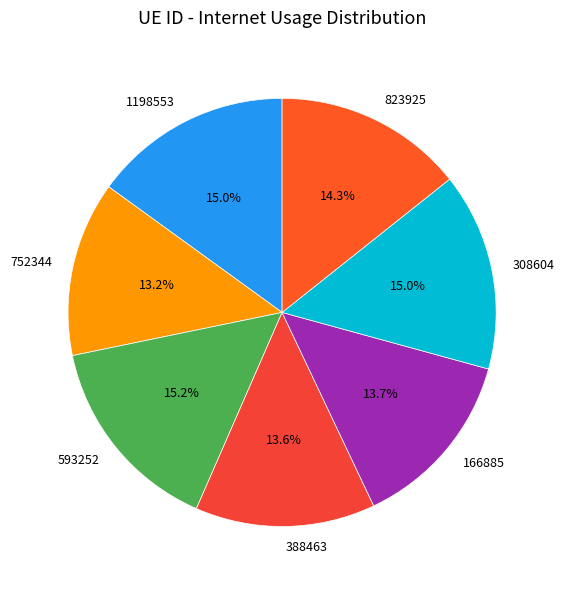

What portion of the pie excludes 166885?

86.3%